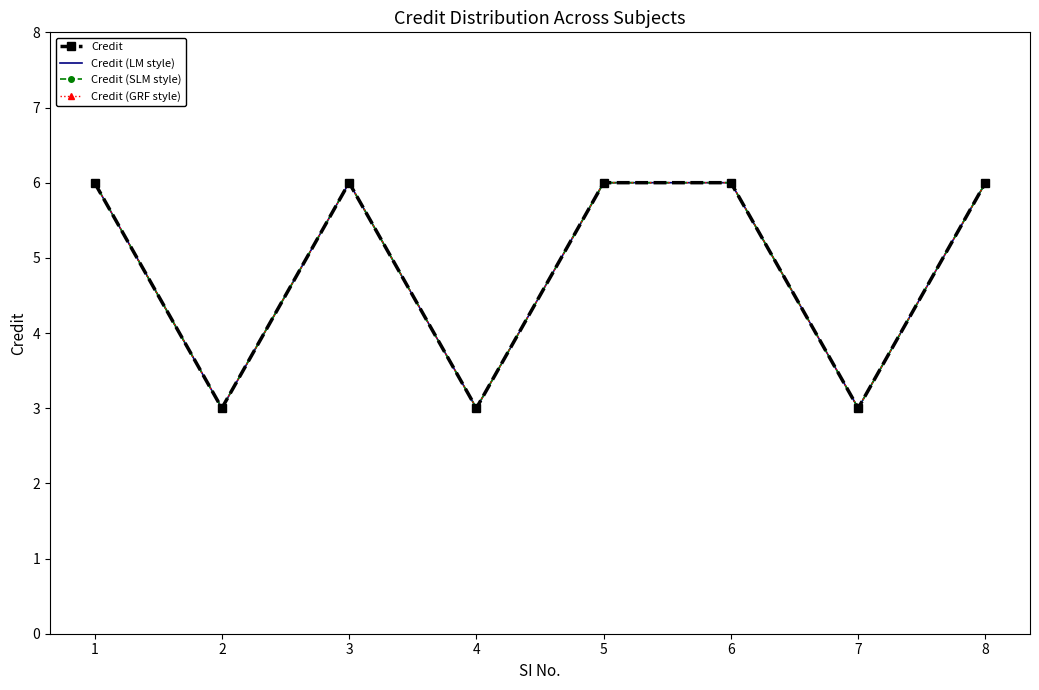

Where is the first local maximum for Credit (SLM style)?

3